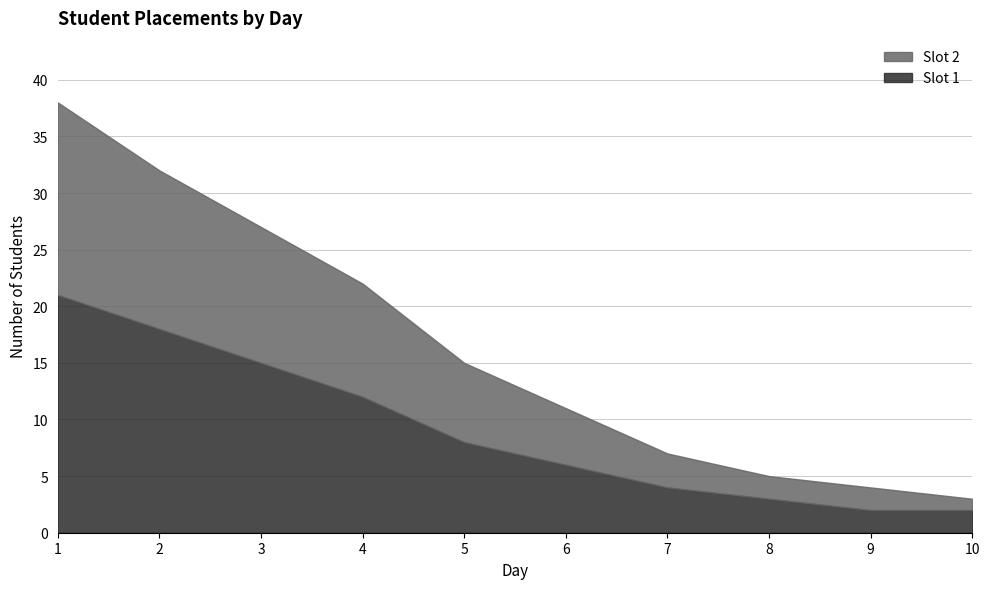

True or false: Slot 1 and Slot 2 intersect in this chart.

False